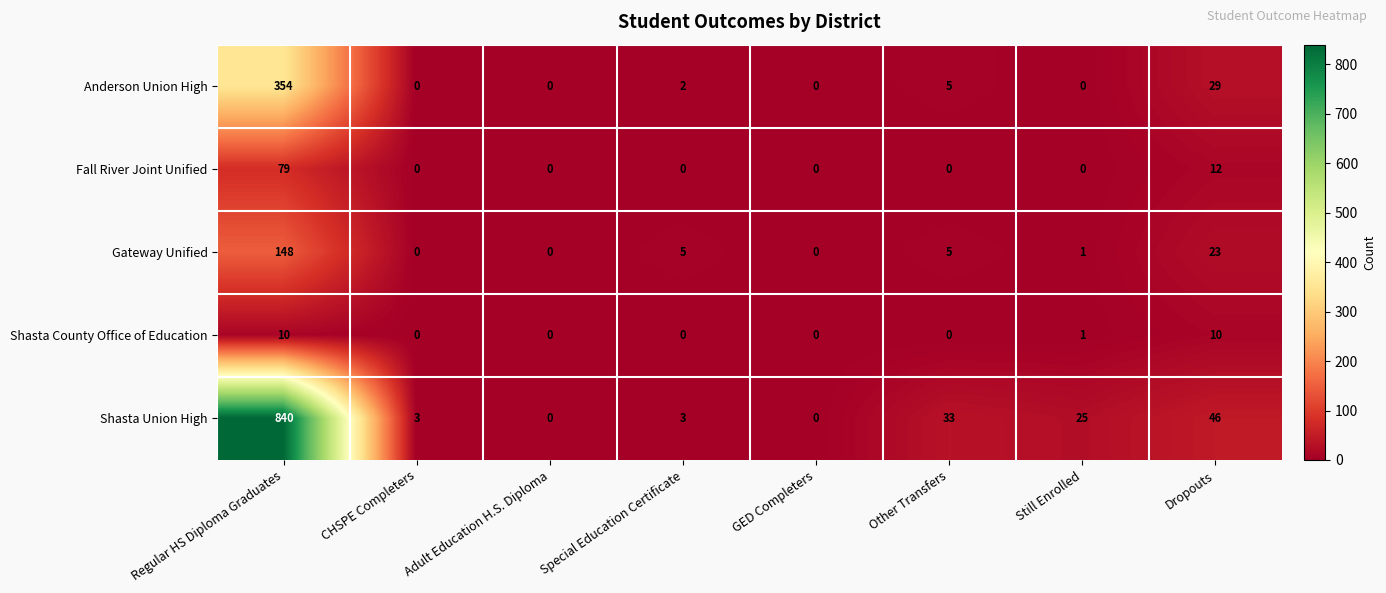

How many Fall River Joint Unified values are between 0 and 12?

7